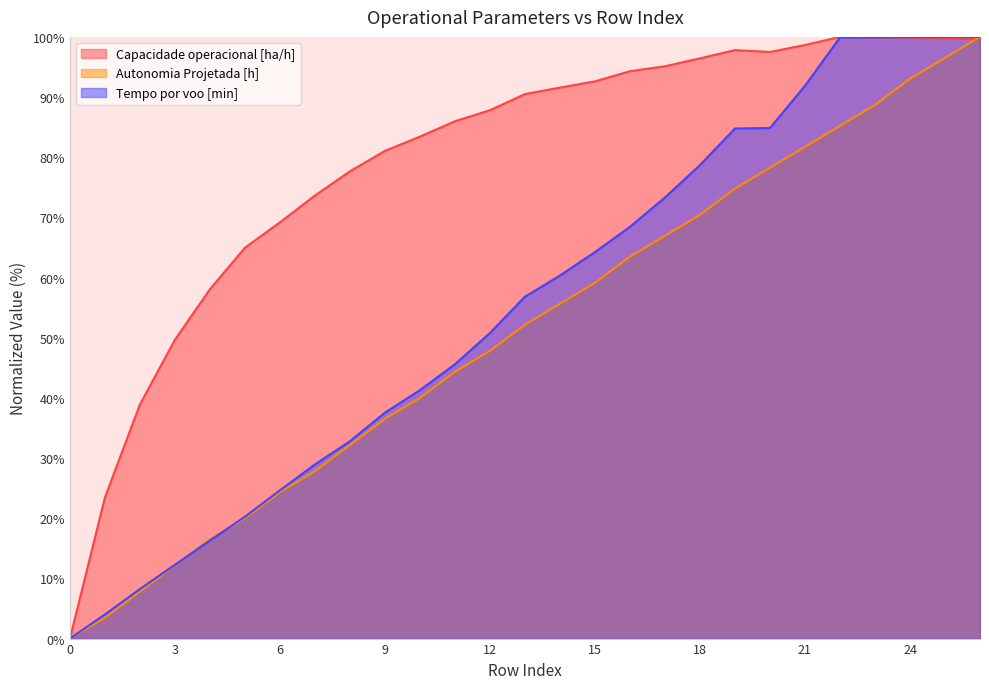

Is the value of Capacidade operacional [ha/h] at 25 greater than the value of Autonomia Projetada [h] at 23?

Yes